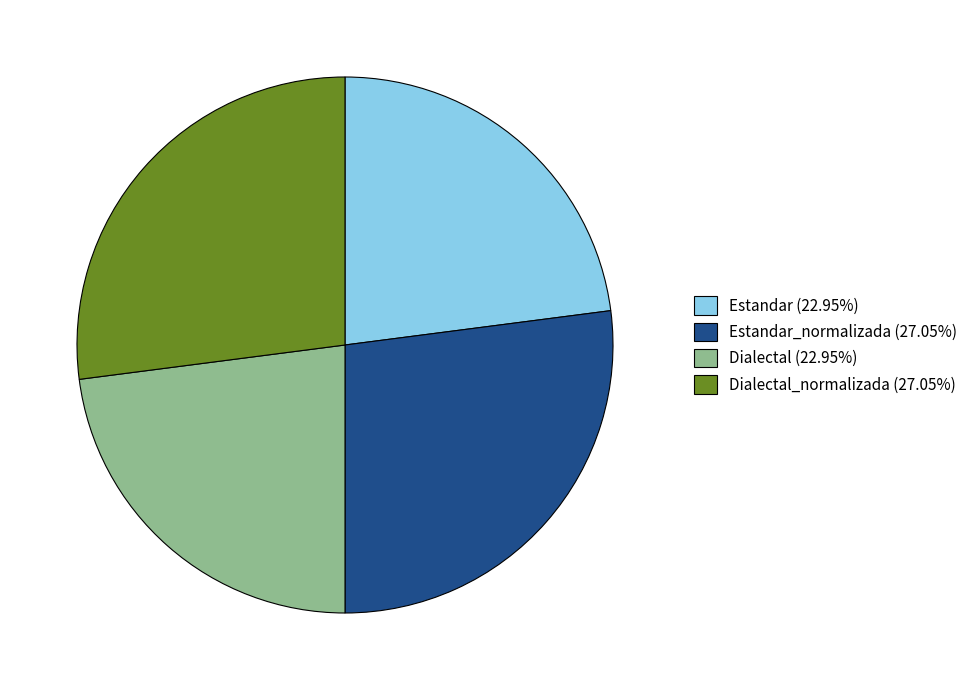

Does Estandar_normalizada (27.05%) represent more than half of the total?

No